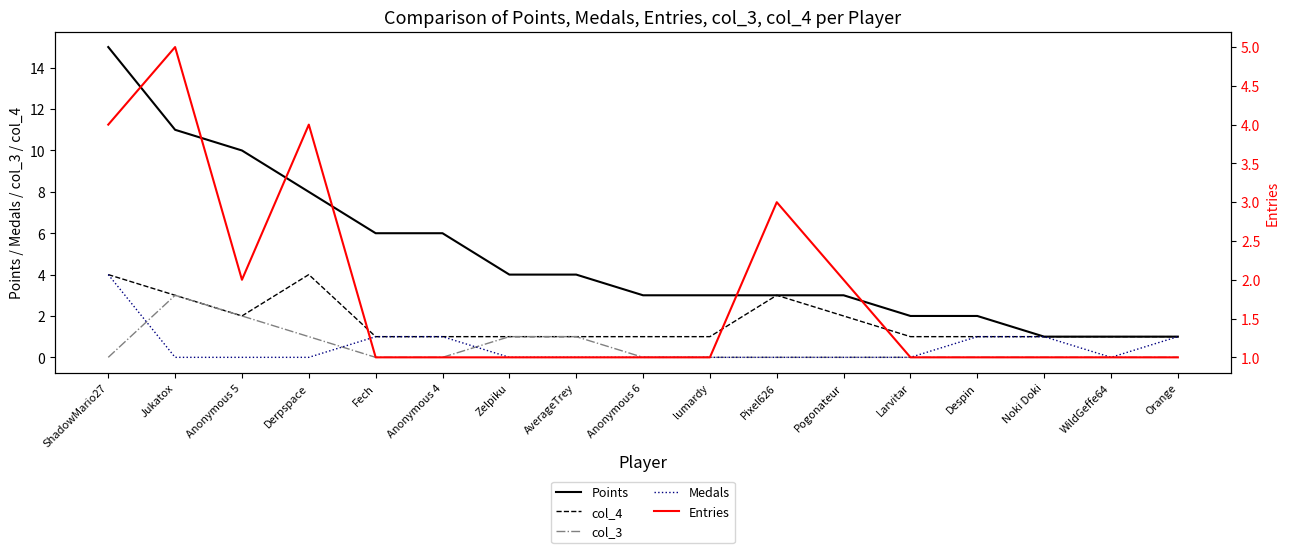

At which category does the chart reach its minimum across all series?

ShadowMario27